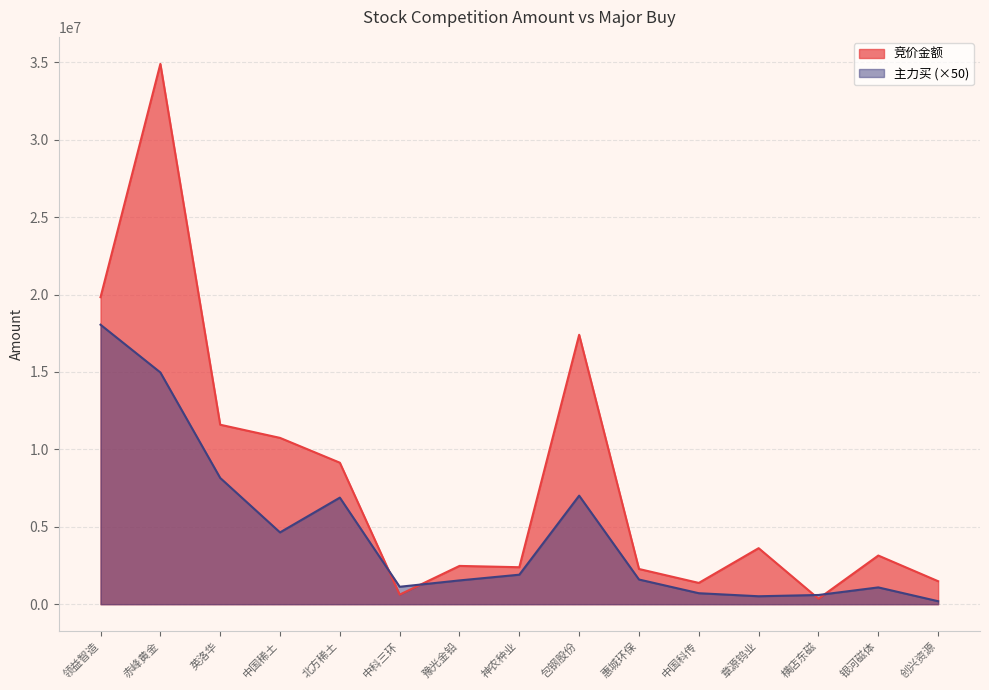

What value does the 竞价金额 series have at 赤峰黄金?

34900866.0